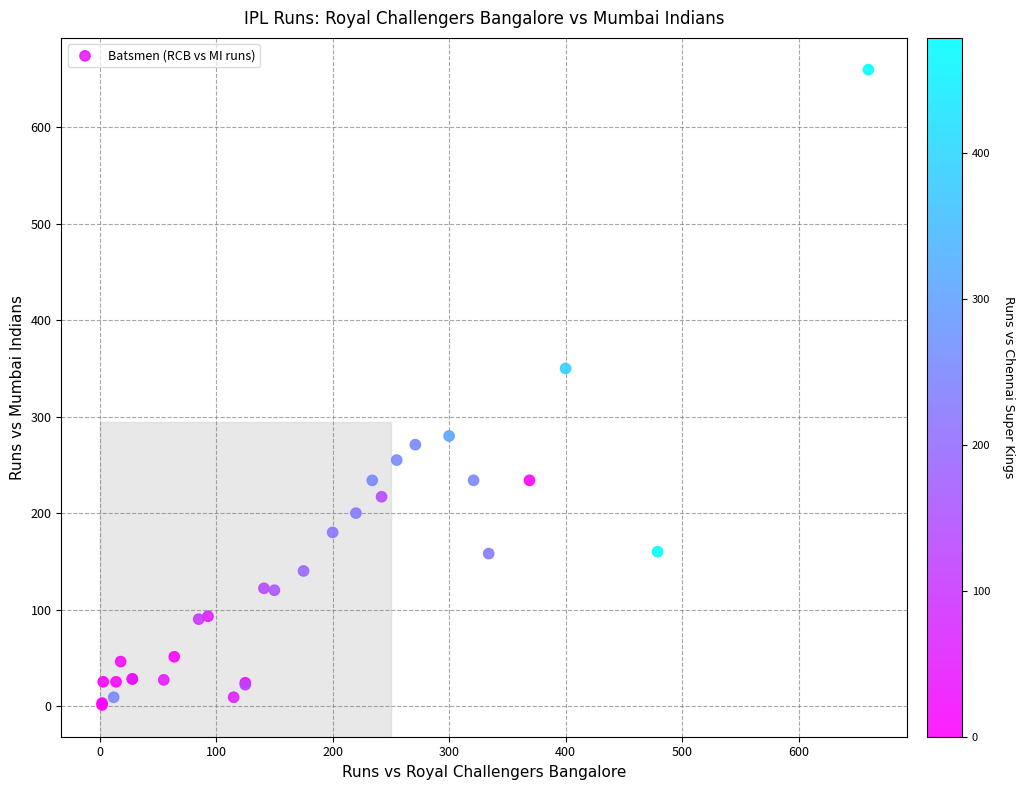

What Y value in the scatter plot is closest to 330?

350